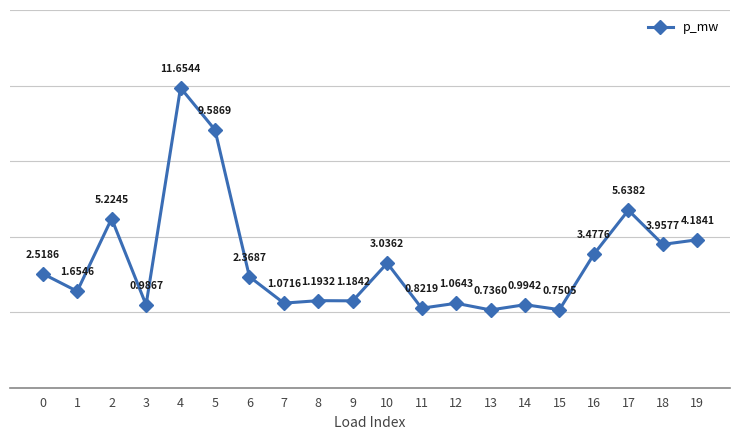

How many distinct data groups are displayed?

1